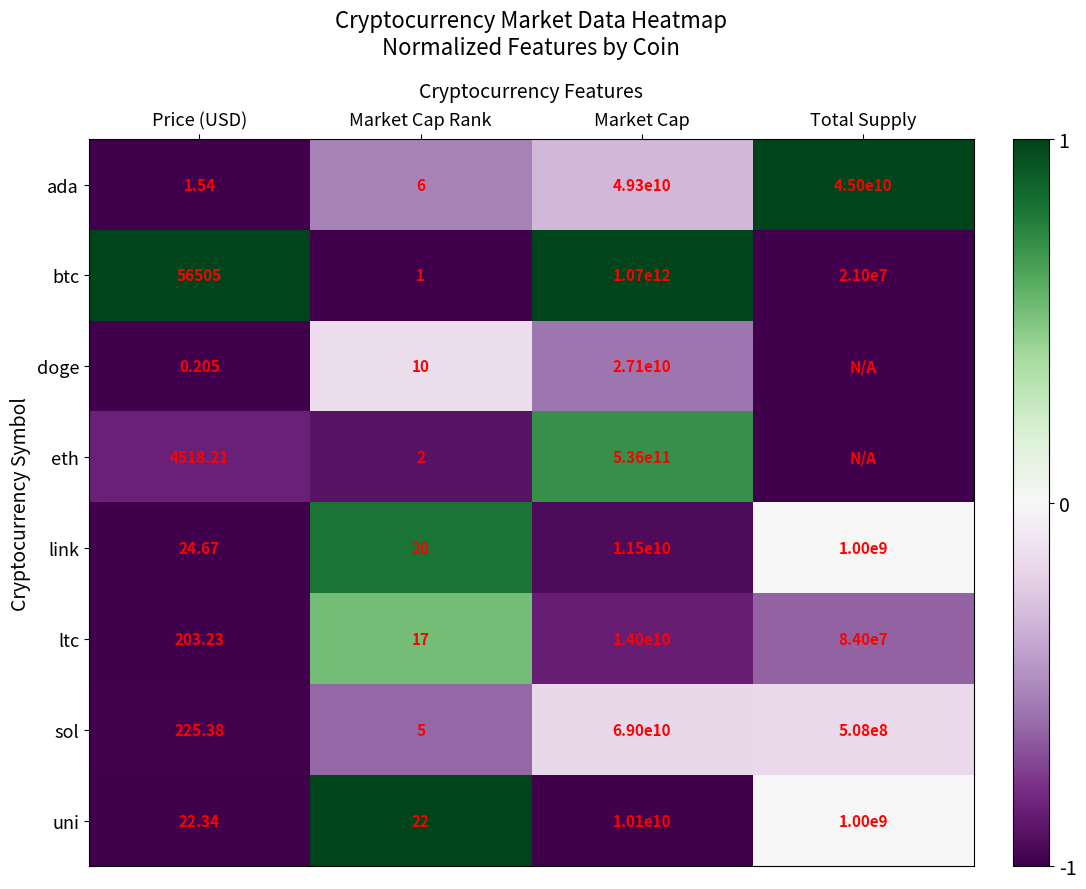

Where does the btc series first go above 21000000?

Market Cap